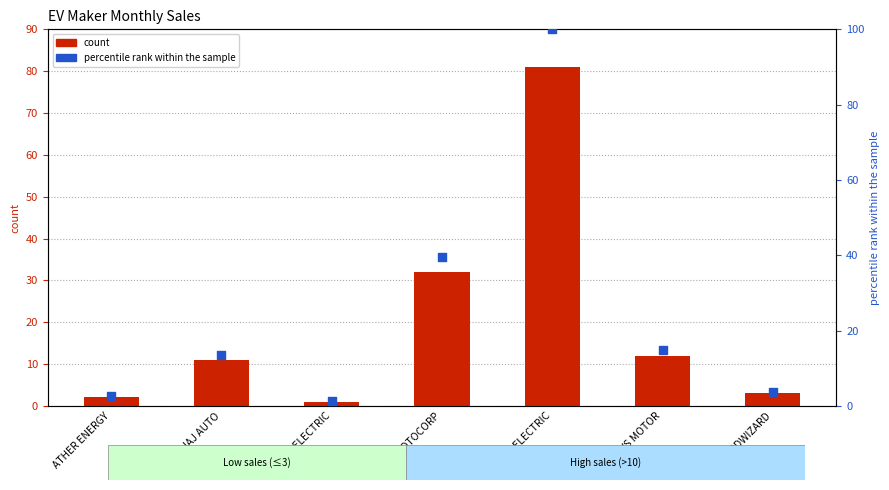

At how many categories does at least one series exceed 26?

2